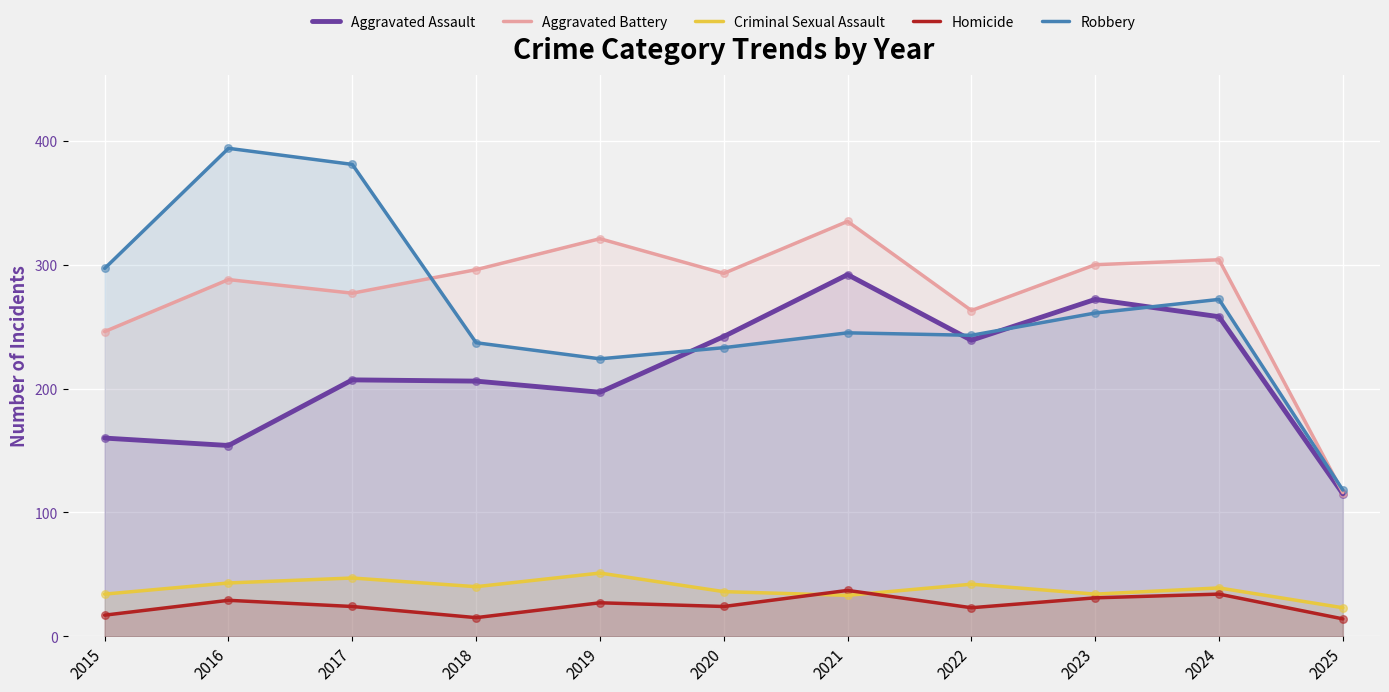

What are all the series names shown in the legend?

Aggravated Assault, Aggravated Battery, Criminal Sexual Assault, Homicide, Robbery